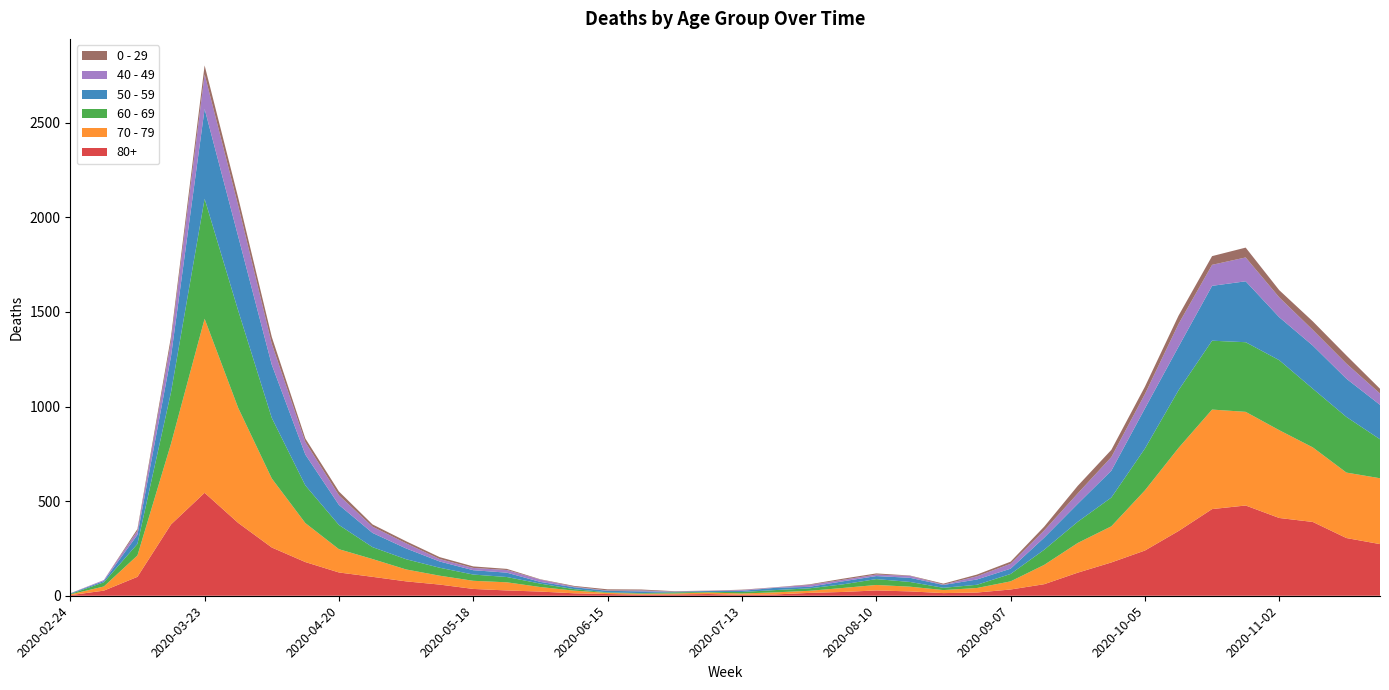

Reading left to right, list all the values displayed in this chart.

80+: 2020-02-24=3	2020-03-02=27	2020-03-09=100	2020-03-16=377	2020-03-23=544	2020-03-30=385	2020-04-06=255	2020-04-13=178	2020-04-20=123	2020-04-27=100	2020-05-04=76	2020-05-11=59	2020-05-18=36	2020-05-25=28	2020-06-01=22	2020-06-08=13	2020-06-15=9	2020-06-22=6	2020-06-29=7	2020-07-06=9	2020-07-13=5	2020-07-20=7	2020-07-27=15	2020-08-03=20	2020-08-10=28	2020-08-17=23	2020-08-24=14	2020-08-31=17	2020-09-07=33	2020-09-14=61	2020-09-21=122	2020-09-28=176	2020-10-05=239	2020-10-12=342	2020-10-19=458	2020-10-26=477	2020-11-02=411	2020-11-09=390	2020-11-16=305	2020-11-23=273
70 - 79: 2020-02-24=4	2020-03-02=22	2020-03-09=113	2020-03-16=427	2020-03-23=920	2020-03-30=608	2020-04-06=365	2020-04-13=206	2020-04-20=123	2020-04-27=94	2020-05-04=63	2020-05-11=47	2020-05-18=43	2020-05-25=43	2020-06-01=24	2020-06-08=14	2020-06-15=6	2020-06-22=5	2020-06-29=5	2020-07-06=8	2020-07-13=7	2020-07-20=11	2020-07-27=11	2020-08-03=21	2020-08-10=29	2020-08-17=25	2020-08-24=16	2020-08-31=24	2020-09-07=43	2020-09-14=102	2020-09-21=157	2020-09-28=191	2020-10-05=318	2020-10-12=439	2020-10-19=526	2020-10-26=495	2020-11-02=464	2020-11-09=394	2020-11-16=346	2020-11-23=348
60 - 69: 2020-02-24=2	2020-03-02=22	2020-03-09=61	2020-03-16=272	2020-03-23=634	2020-03-30=514	2020-04-06=320	2020-04-13=199	2020-04-20=128	2020-04-27=63	2020-05-04=54	2020-05-11=42	2020-05-18=33	2020-05-25=28	2020-06-01=18	2020-06-08=8	2020-06-15=3	2020-06-22=3	2020-06-29=6	2020-07-06=3	2020-07-13=8	2020-07-20=12	2020-07-27=13	2020-08-03=19	2020-08-10=31	2020-08-17=25	2020-08-24=12	2020-08-31=17	2020-09-07=39	2020-09-14=80	2020-09-21=112	2020-09-28=152	2020-10-05=221	2020-10-12=305	2020-10-19=364	2020-10-26=368	2020-11-02=370	2020-11-09=310	2020-11-16=294	2020-11-23=206
50 - 59: 2020-02-24=3	2020-03-02=7	2020-03-09=48	2020-03-16=190	2020-03-23=475	2020-03-30=392	2020-04-06=281	2020-04-13=163	2020-04-20=106	2020-04-27=75	2020-05-04=57	2020-05-11=33	2020-05-18=23	2020-05-25=23	2020-06-01=9	2020-06-08=10	2020-06-15=8	2020-06-22=9	2020-06-29=3	2020-07-06=5	2020-07-13=6	2020-07-20=12	2020-07-27=8	2020-08-03=16	2020-08-10=16	2020-08-17=22	2020-08-24=15	2020-08-31=28	2020-09-07=28	2020-09-14=64	2020-09-21=95	2020-09-28=142	2020-10-05=212	2020-10-12=230	2020-10-19=290	2020-10-26=322	2020-11-02=227	2020-11-09=228	2020-11-16=202	2020-11-23=182
40 - 49: 2020-02-24=0	2020-03-02=5	2020-03-09=21	2020-03-16=79	2020-03-23=183	2020-03-30=163	2020-04-06=111	2020-04-13=66	2020-04-20=51	2020-04-27=33	2020-05-04=27	2020-05-11=13	2020-05-18=12	2020-05-25=14	2020-06-01=12	2020-06-08=3	2020-06-15=2	2020-06-22=5	2020-06-29=1	2020-07-06=1	2020-07-13=4	2020-07-20=2	2020-07-27=10	2020-08-03=8	2020-08-10=8	2020-08-17=10	2020-08-24=2	2020-08-31=17	2020-09-07=26	2020-09-14=38	2020-09-21=55	2020-09-28=72	2020-10-05=76	2020-10-12=120	2020-10-19=111	2020-10-26=126	2020-11-02=105	2020-11-09=83	2020-11-16=80	2020-11-23=60
0 - 29: 2020-02-24=1	2020-03-02=0	2020-03-09=10	2020-03-16=25	2020-03-23=47	2020-03-30=42	2020-04-06=36	2020-04-13=19	2020-04-20=20	2020-04-27=12	2020-05-04=11	2020-05-11=10	2020-05-18=8	2020-05-25=6	2020-06-01=2	2020-06-08=4	2020-06-15=6	2020-06-22=5	2020-06-29=2	2020-07-06=1	2020-07-13=2	2020-07-20=1	2020-07-27=3	2020-08-03=6	2020-08-10=6	2020-08-17=2	2020-08-24=5	2020-08-31=9	2020-09-07=11	2020-09-14=20	2020-09-21=40	2020-09-28=38	2020-10-05=39	2020-10-12=44	2020-10-19=46	2020-10-26=52	2020-11-02=38	2020-11-09=45	2020-11-16=43	2020-11-23=25